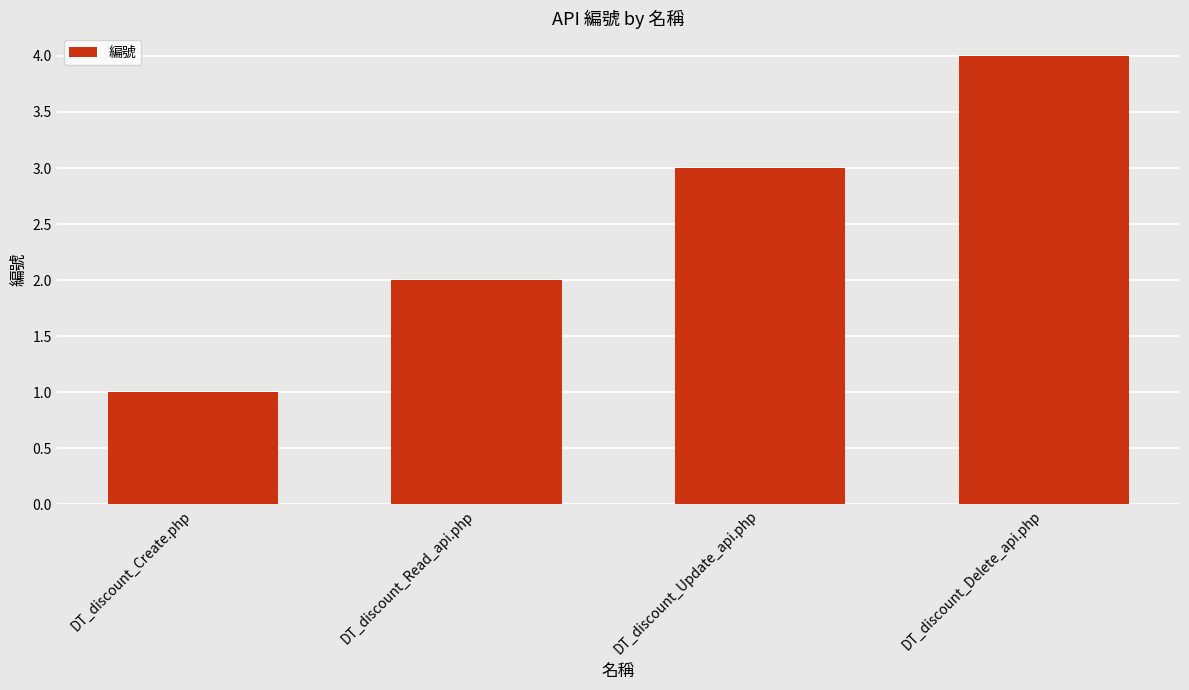

What is the difference between the maximum and minimum values?

3